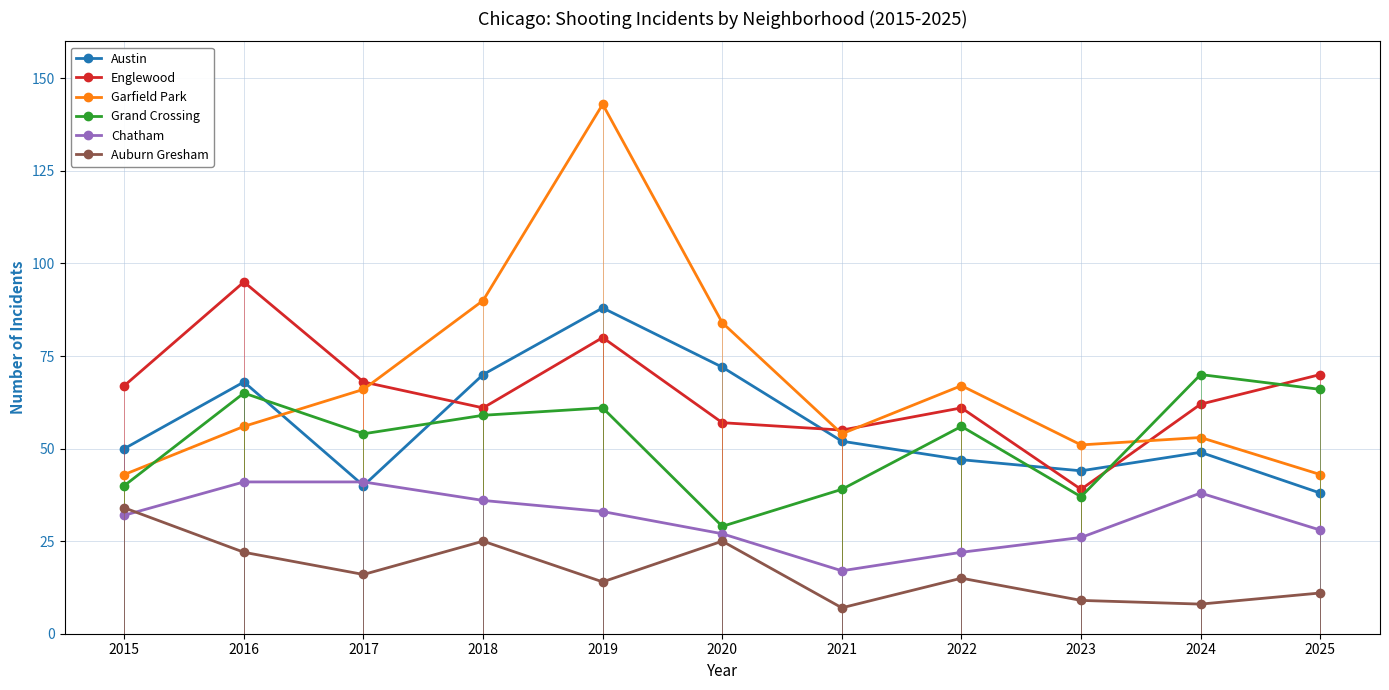

Reading left to right, list all the values displayed in this chart.

Austin: 2015=50	2016=68	2017=40	2018=70	2019=88	2020=72	2021=52	2022=47	2023=44	2024=49	2025=38
Englewood: 2015=67	2016=95	2017=68	2018=61	2019=80	2020=57	2021=55	2022=61	2023=39	2024=62	2025=70
Garfield Park: 2015=43	2016=56	2017=66	2018=90	2019=143	2020=84	2021=54	2022=67	2023=51	2024=53	2025=43
Grand Crossing: 2015=40	2016=65	2017=54	2018=59	2019=61	2020=29	2021=39	2022=56	2023=37	2024=70	2025=66
Chatham: 2015=32	2016=41	2017=41	2018=36	2019=33	2020=27	2021=17	2022=22	2023=26	2024=38	2025=28
Auburn Gresham: 2015=34	2016=22	2017=16	2018=25	2019=14	2020=25	2021=7	2022=15	2023=9	2024=8	2025=11